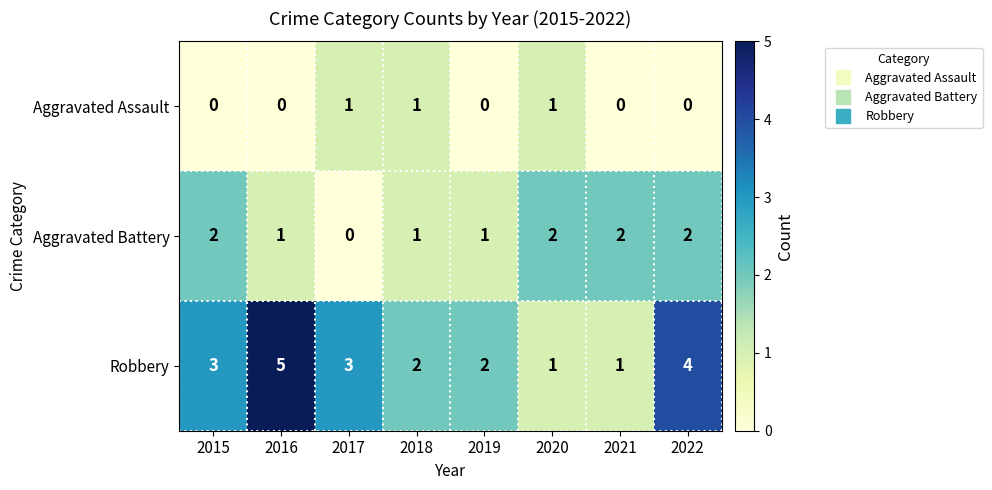

Which series has the largest total across all categories?

Robbery